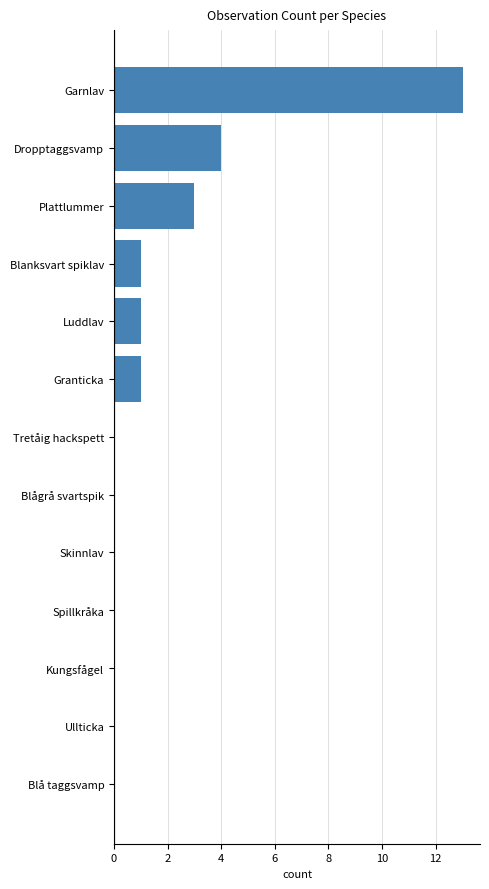

Which category has the highest value across all series?

Garnlav